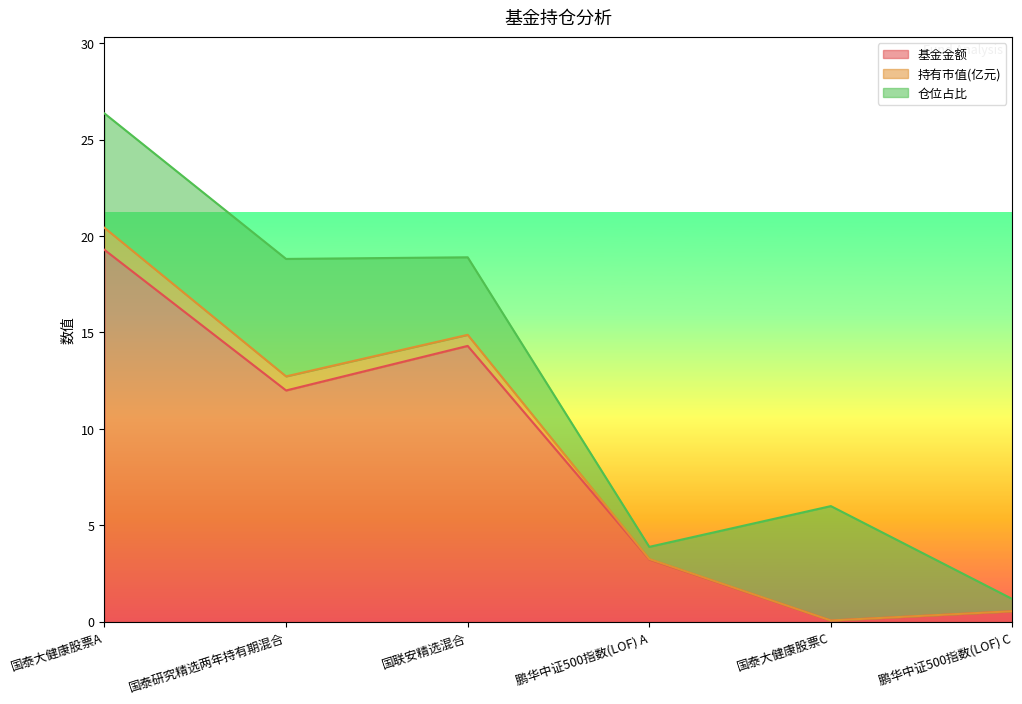

True or false: 持有市值(亿元) and 仓位占比 cross at least once.

False